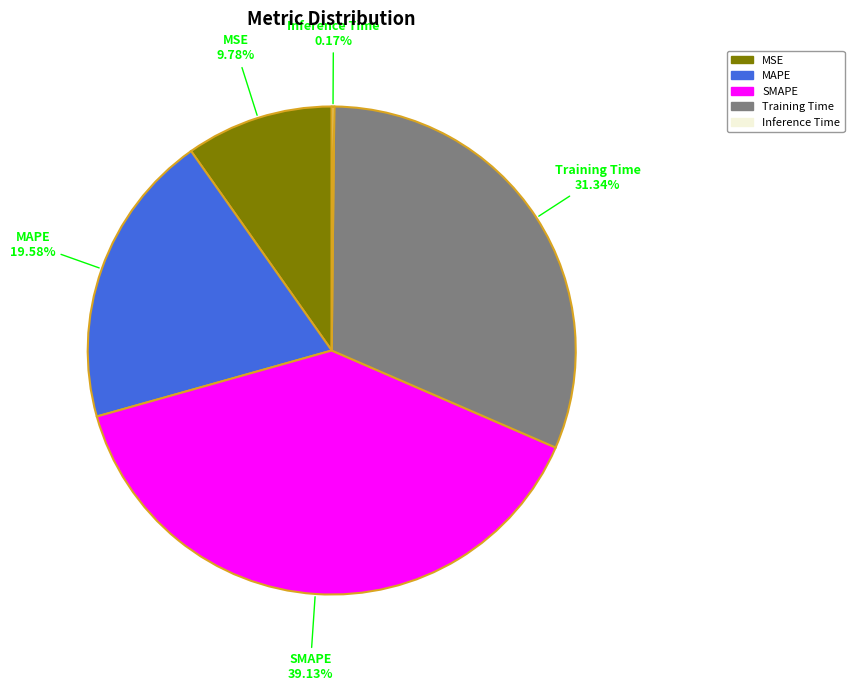

To the nearest percent, what is the difference between the MSE and SMAPE slice percentages?

29%